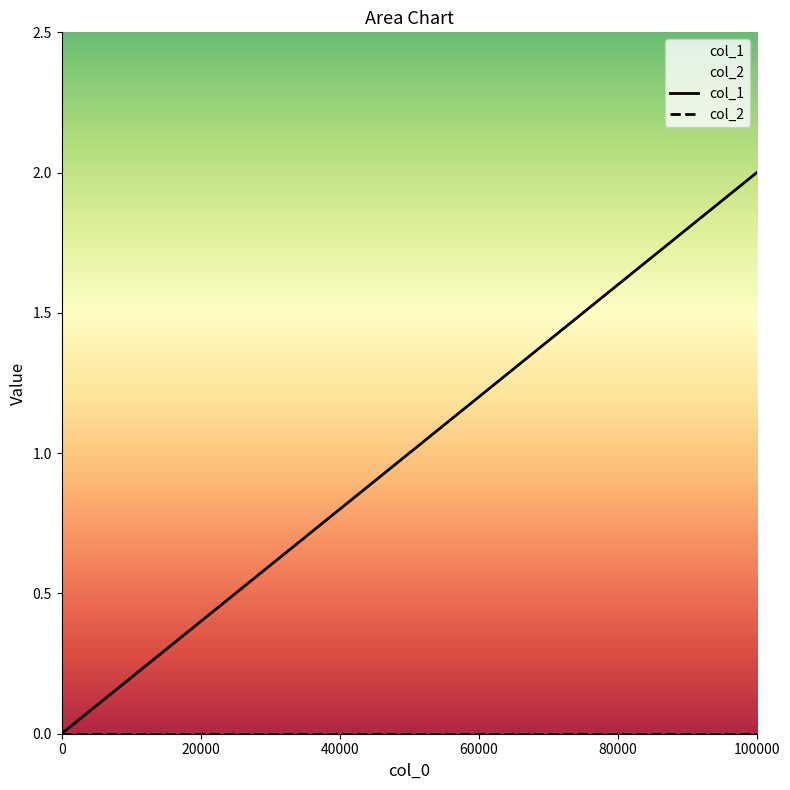

True or false: col_1 has a value of 2 at 20000.

False